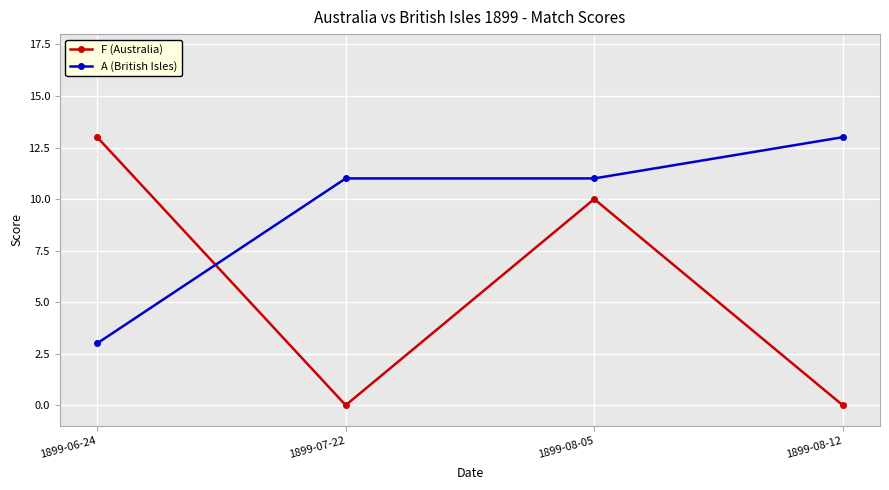

Reading left to right, list all the values displayed in this chart.

F (Australia): 1899-06-24=13	1899-07-22=0	1899-08-05=10	1899-08-12=0
A (British Isles): 1899-06-24=3	1899-07-22=11	1899-08-05=11	1899-08-12=13